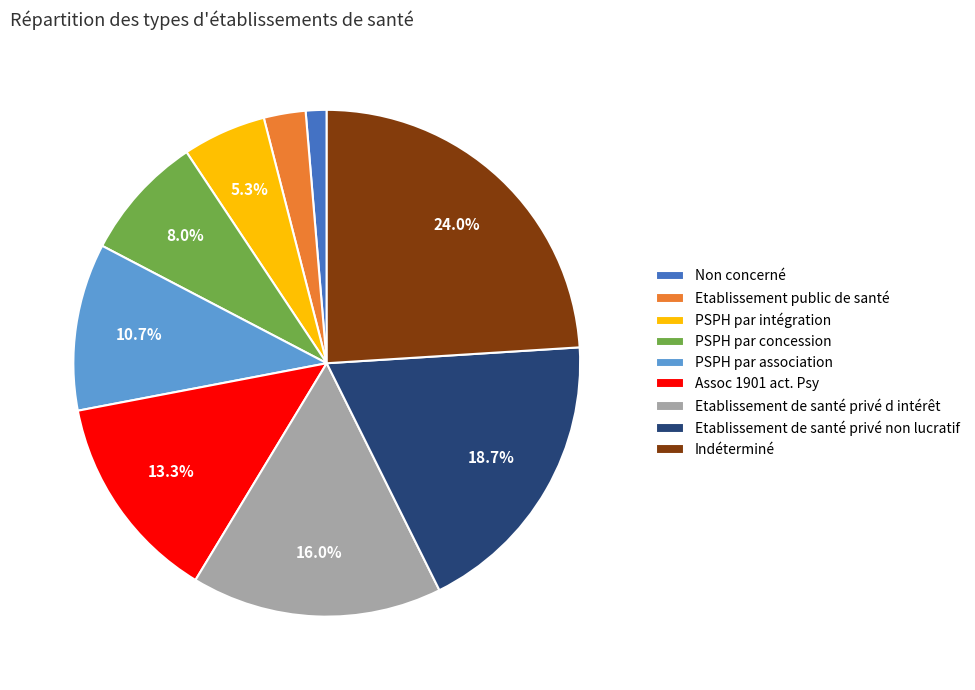

Which slice is the largest?

Indéterminé